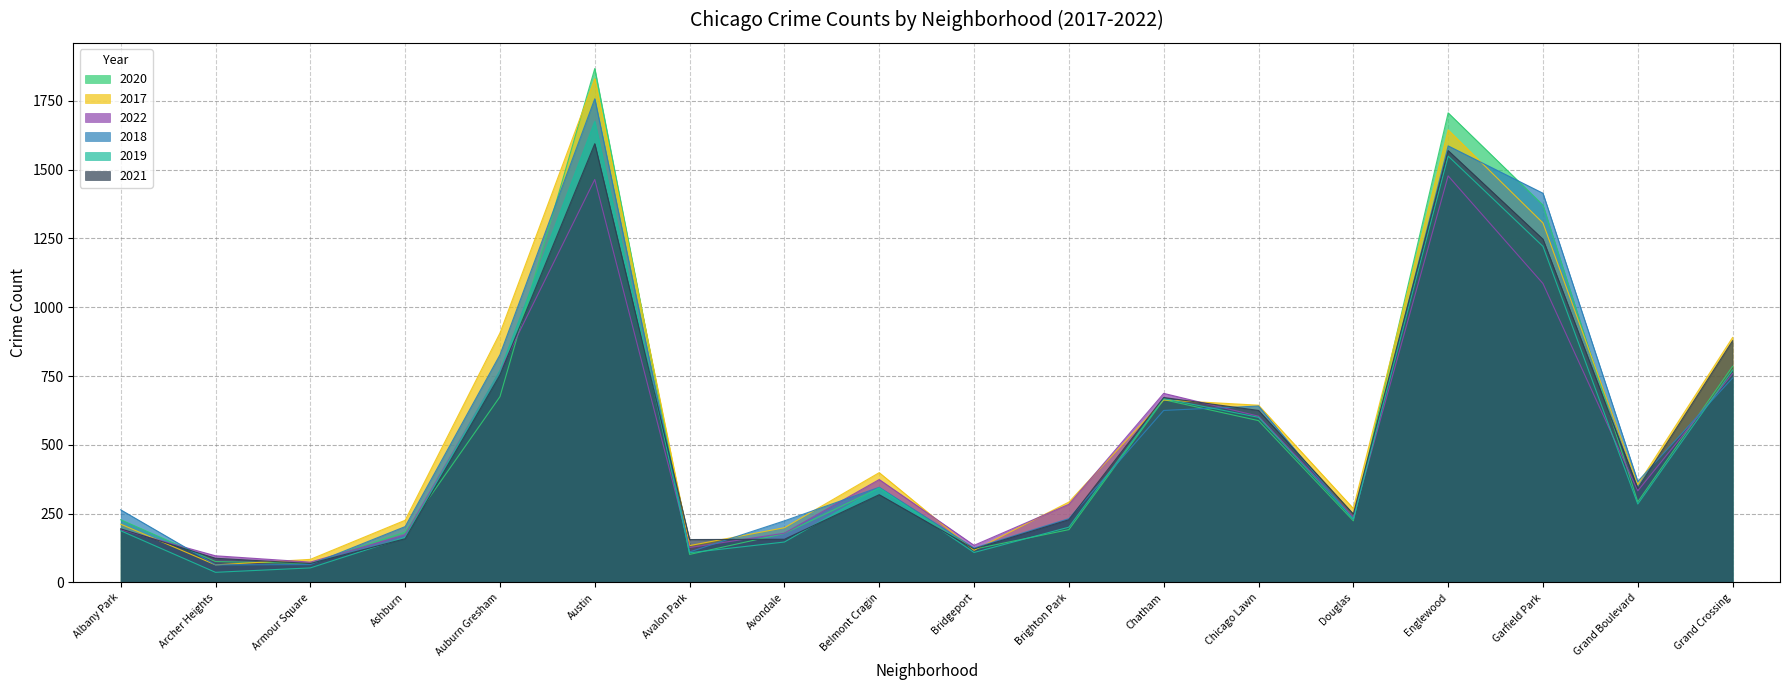

Reading left to right, transcribe all the data shown in this chart.

2020: 228	76	69	183	675	1867	102	178	343	121	192	664	588	224	1706	1371	293	785
2017: 212	64	84	226	906	1830	134	199	399	117	292	663	644	269	1644	1306	356	890
2022: 192	97	74	173	768	1464	127	179	374	135	284	687	604	238	1477	1086	333	759
2018: 264	64	65	203	827	1757	111	224	346	125	232	625	641	229	1586	1414	367	743
2019: 188	37	53	164	770	1675	108	147	344	109	201	668	600	231	1549	1221	285	772
2021: 195	88	69	159	754	1594	156	157	319	122	228	672	625	249	1569	1247	342	878